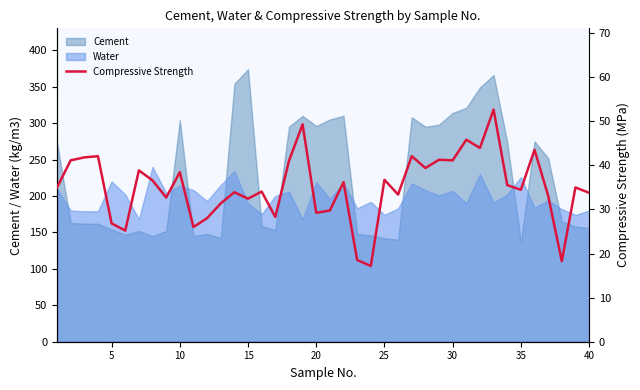

What is the highest value of the Cement series?

374